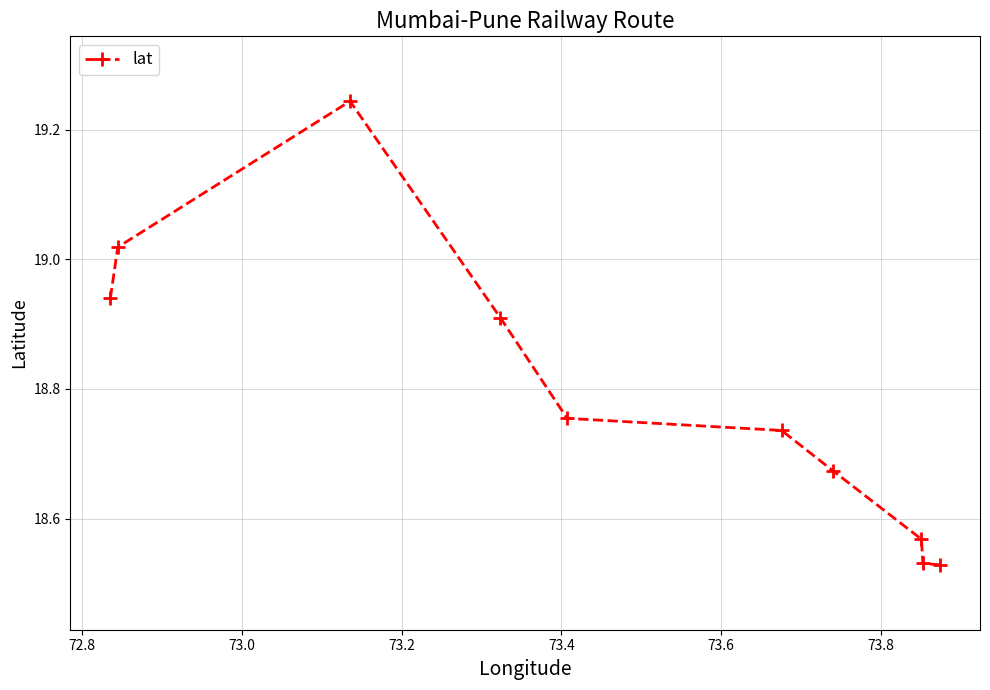

What is the difference between the maximum and minimum values?

0.7